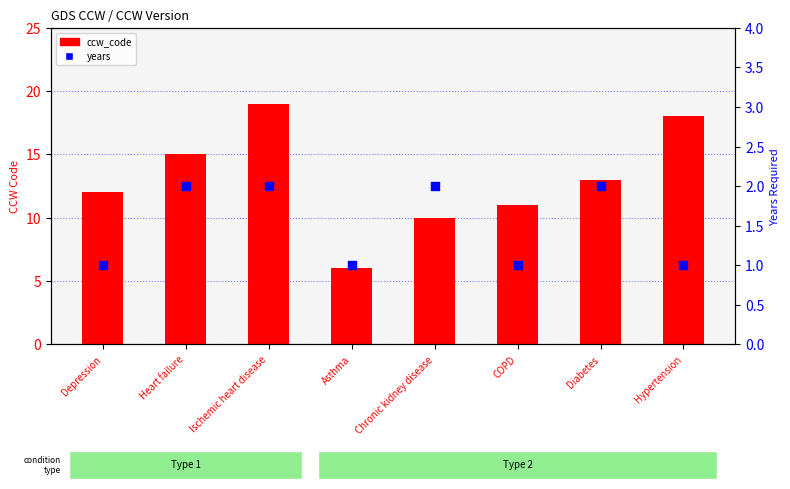

Which series reaches the minimum Y coordinate?

years